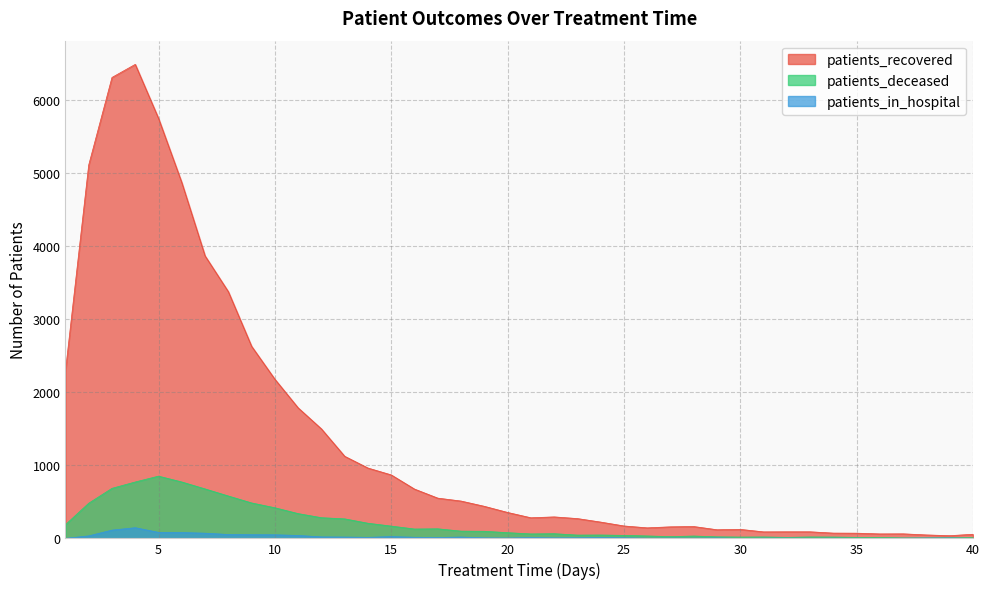

How many values in the patients_deceased series exceed 78?

19